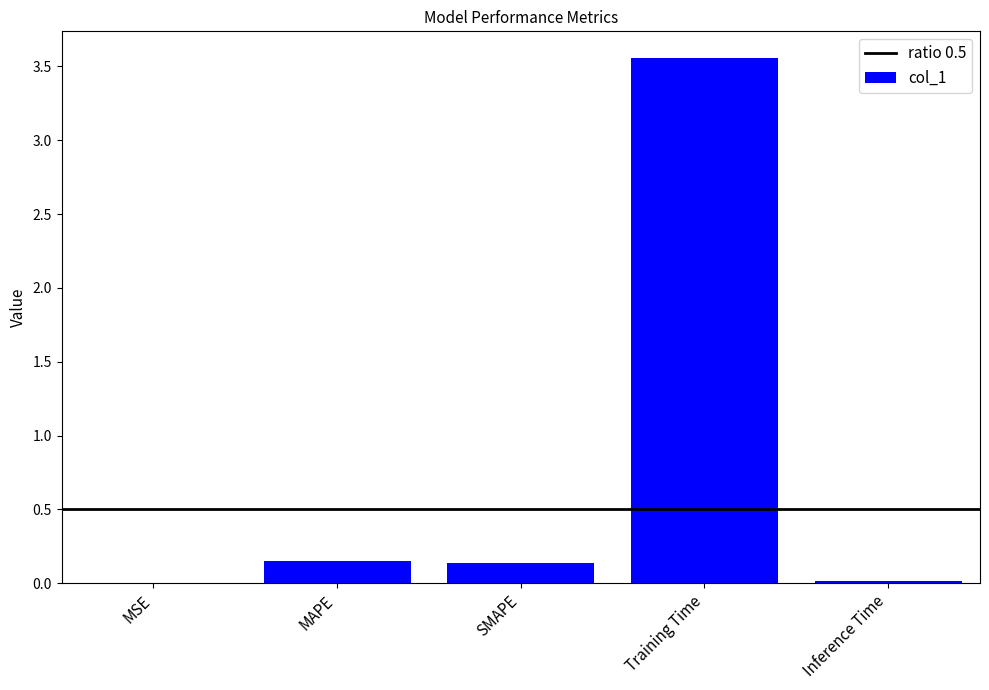

What is the sum of the values at Training Time and SMAPE?

3.7